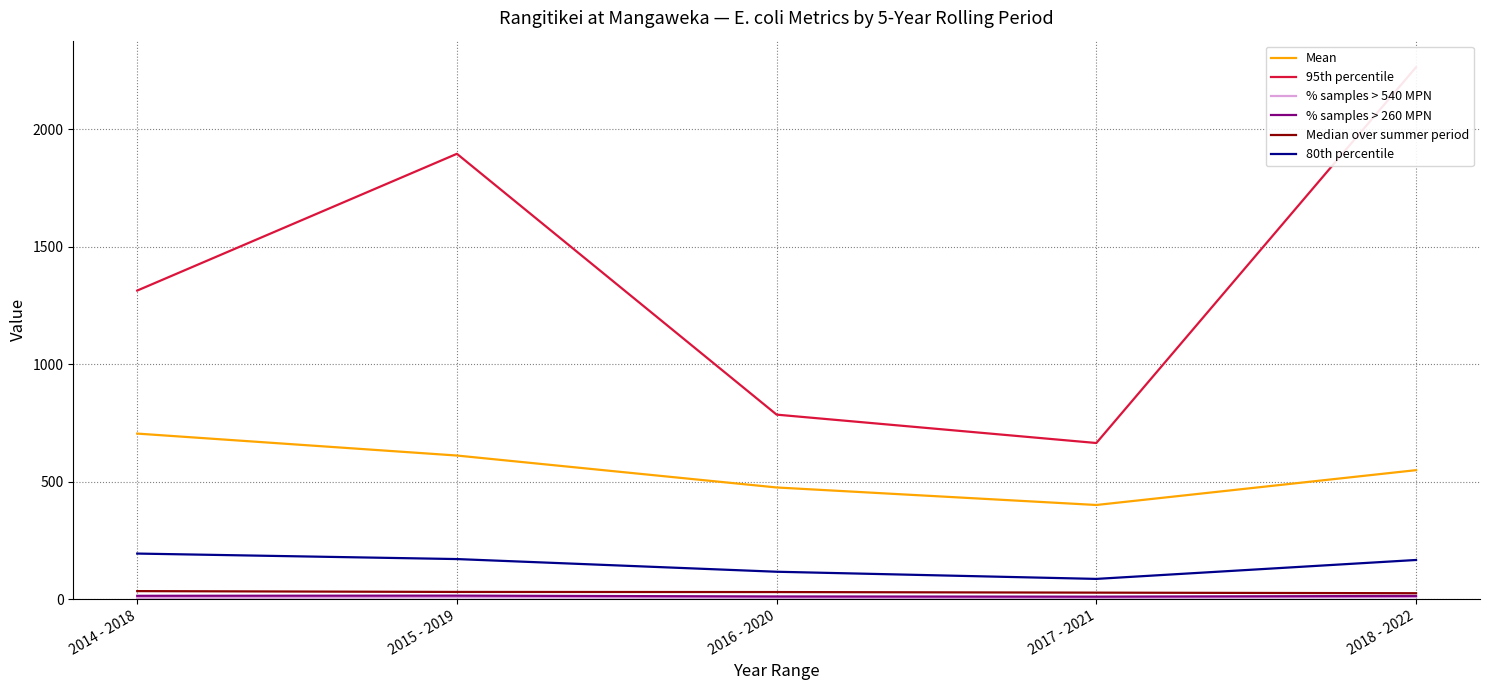

Which label corresponds to the largest value in the chart?

2018 - 2022